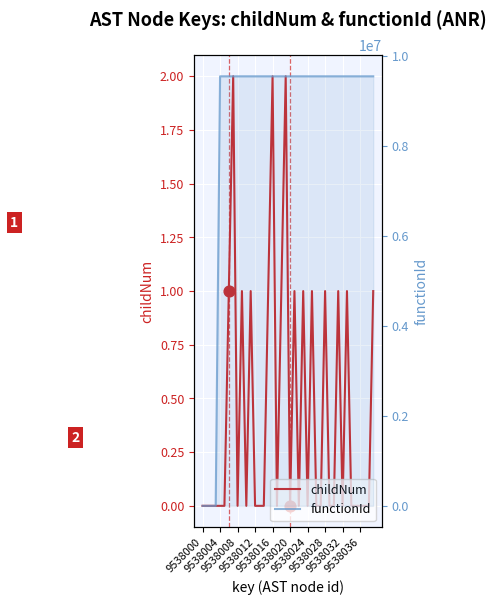

What are all the series names shown in the legend?

childNum, functionId